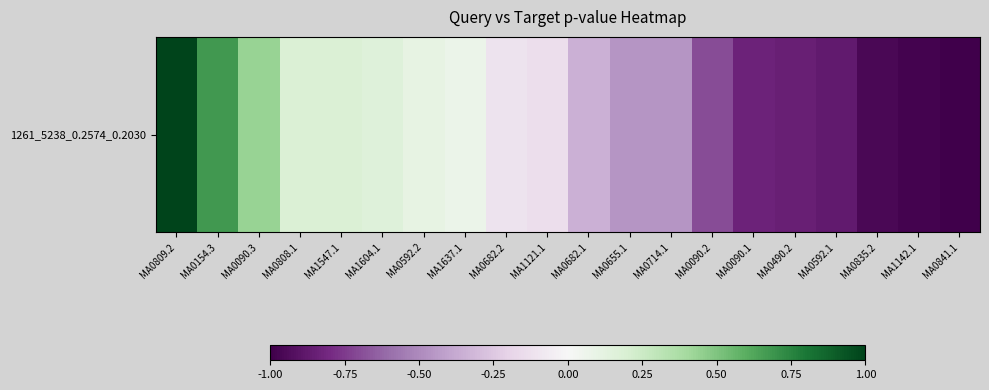

What is the difference between the maximum and minimum values?

2.0